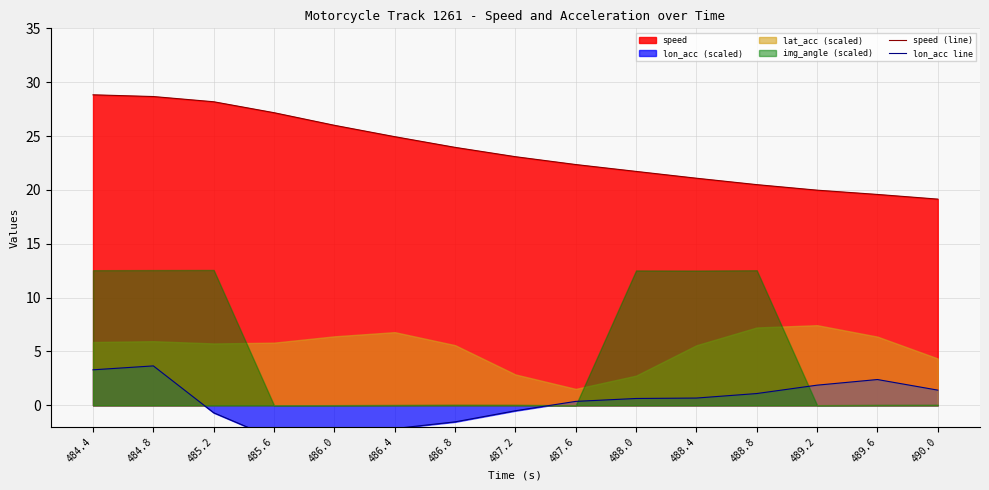

True or false: speed (line) and lon_acc line cross at least once.

False